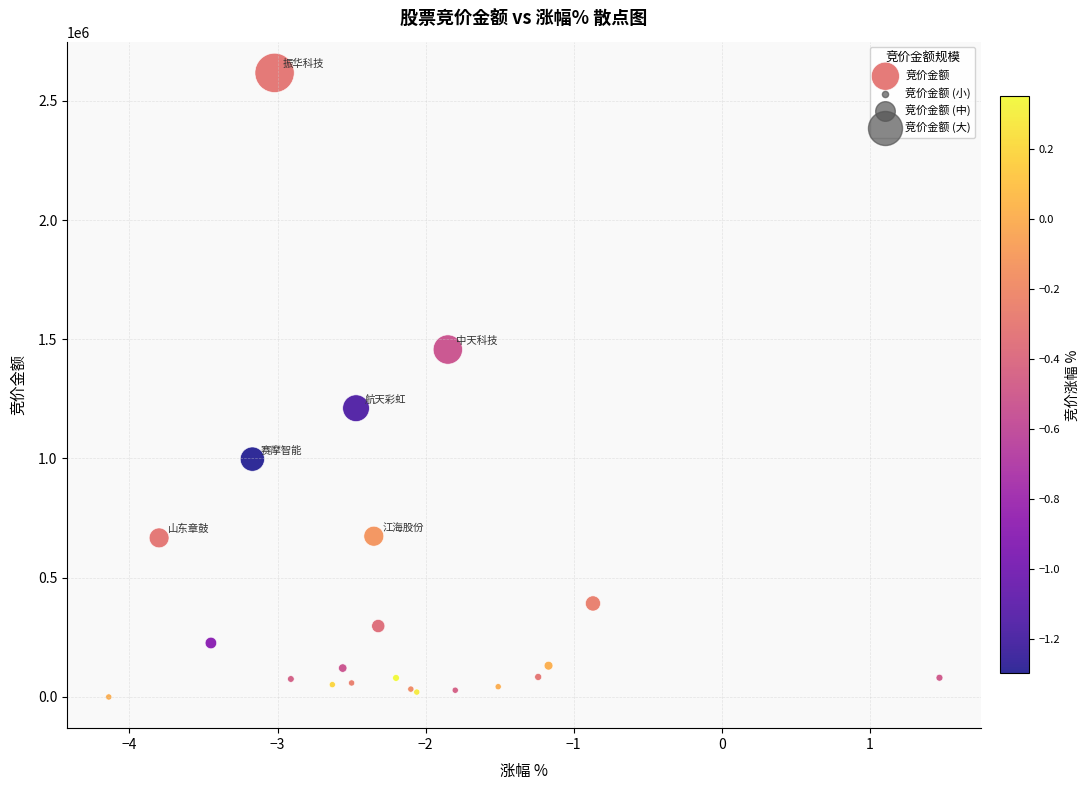

What Y value in the scatter plot is closest to 1308493?

1210906